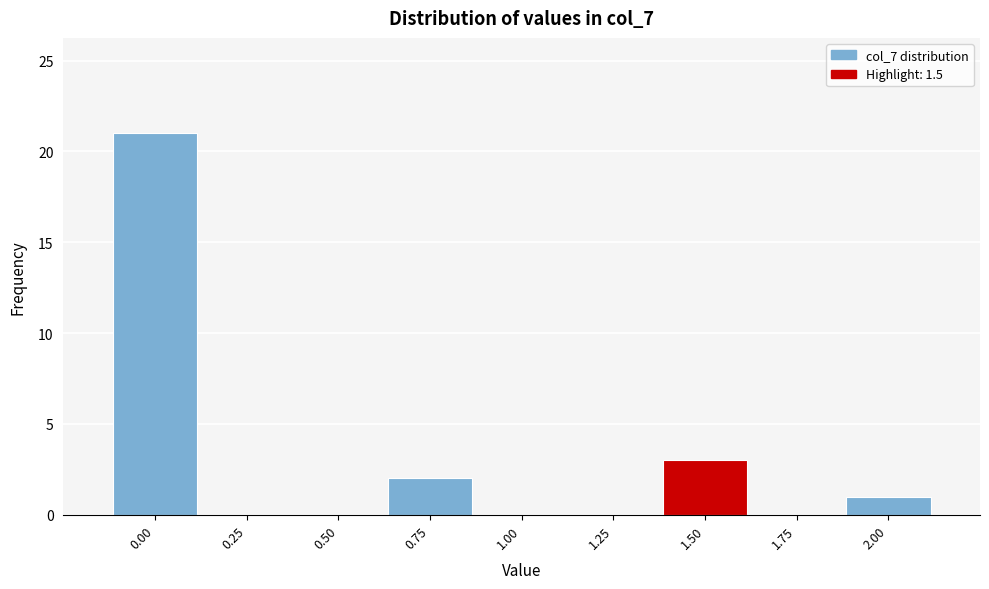

Reading left to right, transcribe all the data shown in this chart.

0.00=21	0.25=0	0.50=0	0.75=2	1.00=0	1.25=0	1.50=3	1.75=0	2.00=1